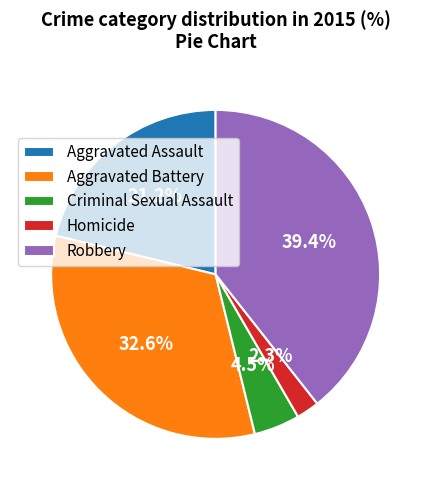

What is the smallest slice in the pie chart?

Homicide